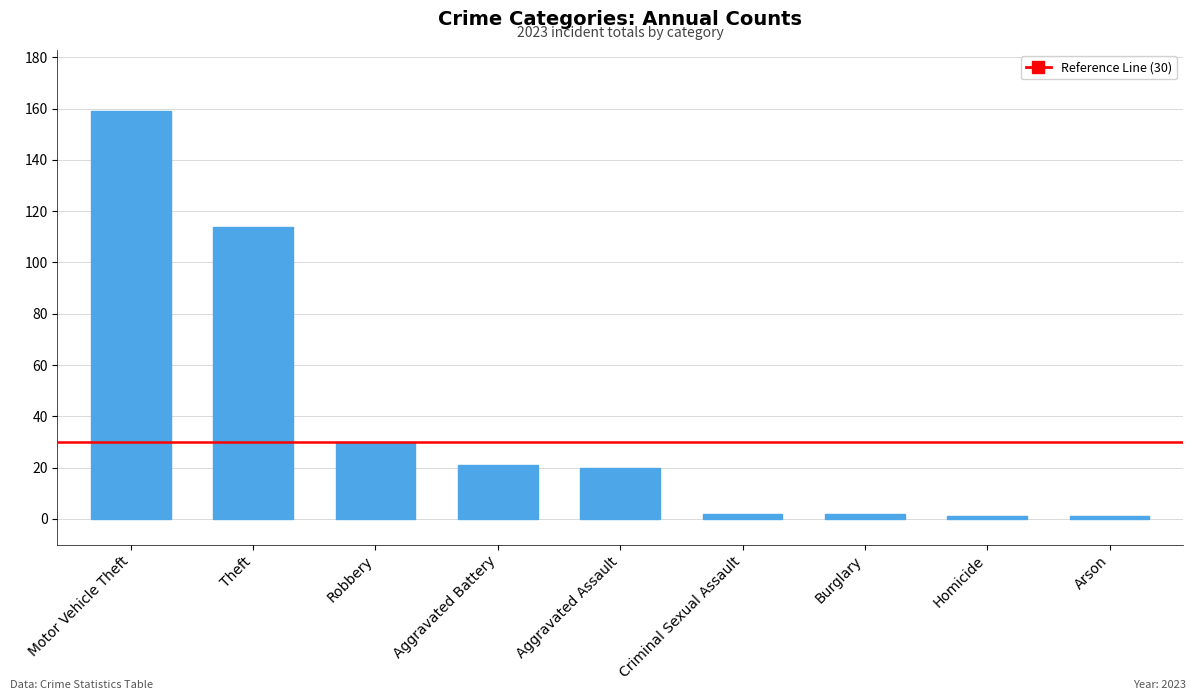

What is the change in value from Robbery to Aggravated Battery?

-9